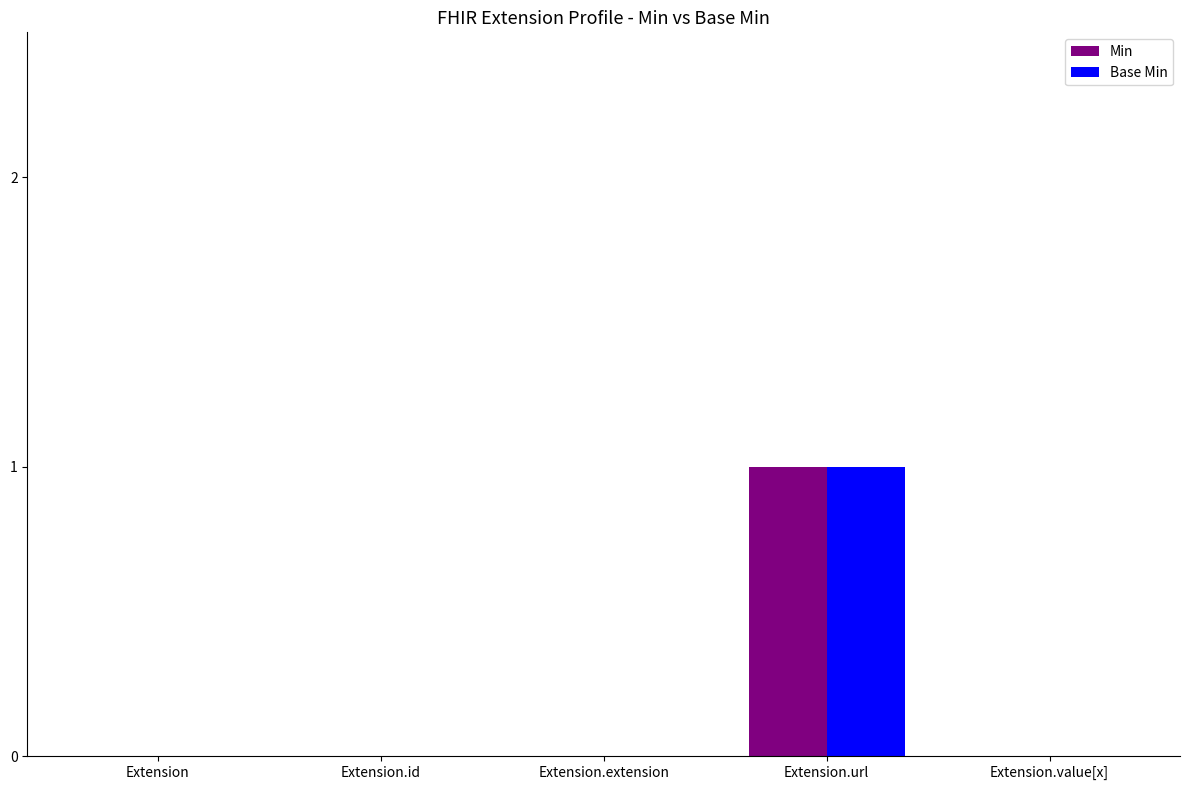

True or false: Min has a value of 1 at Extension.url.

True